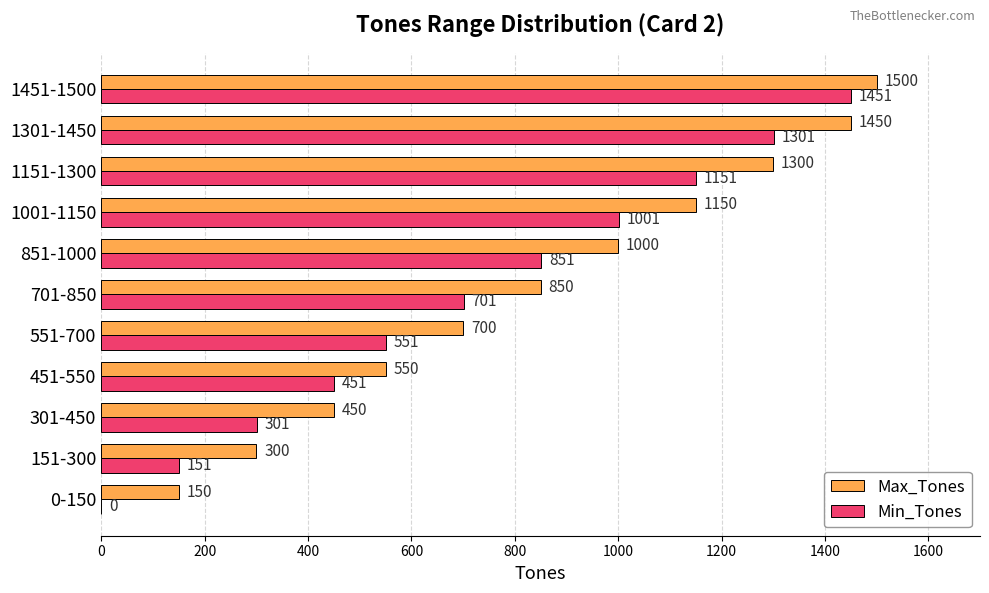

What is the sum of the Min_Tones values at 1151-1300 and 451-550?

1602